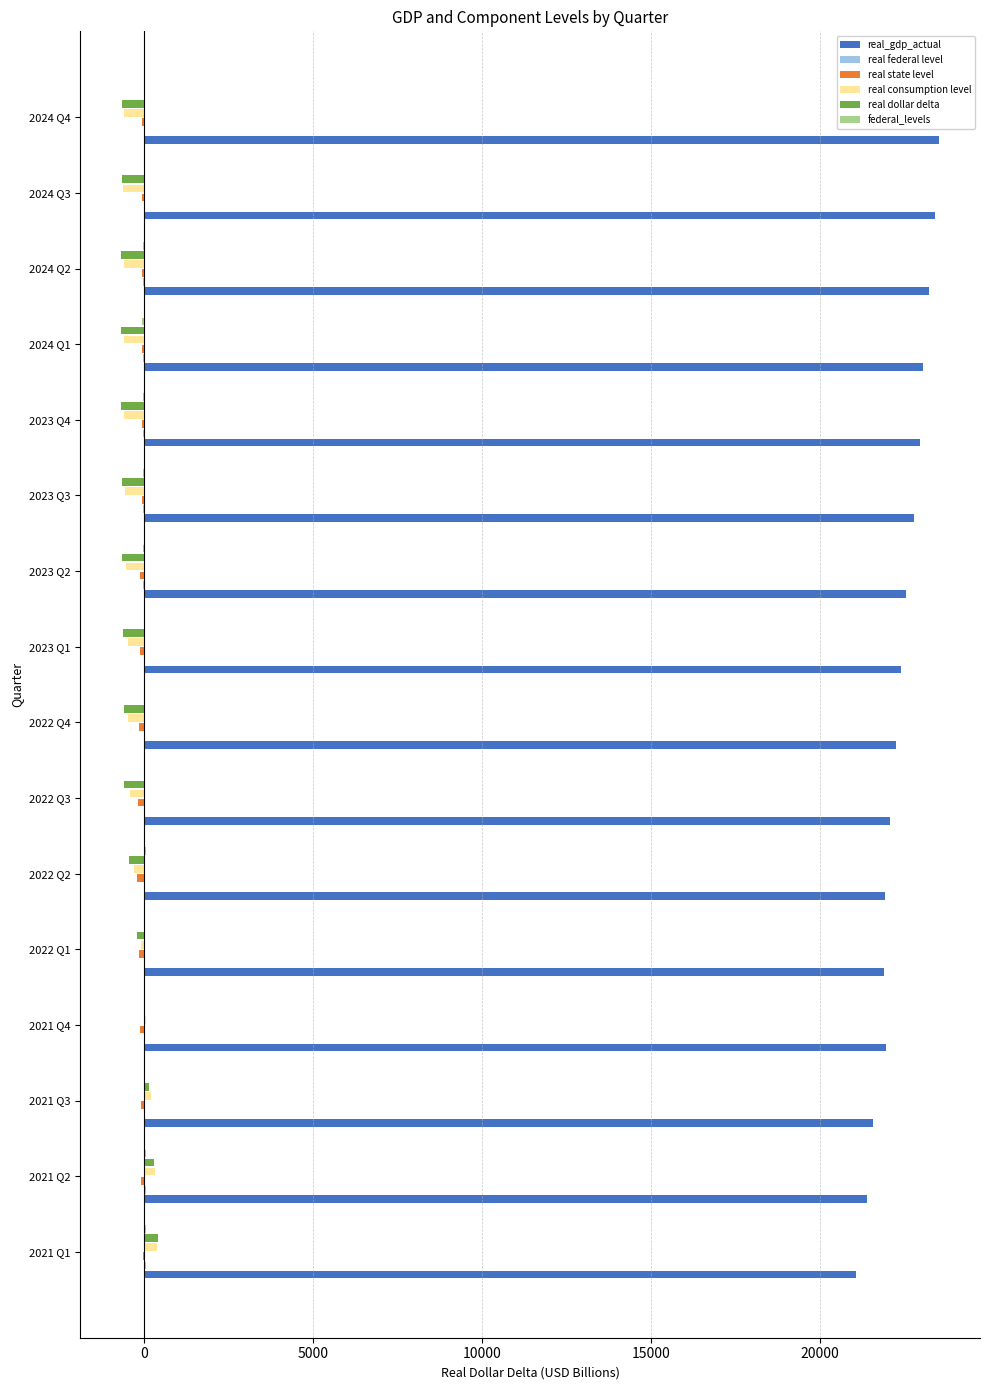

What is the sum of all real consumption level values?

-4824.6